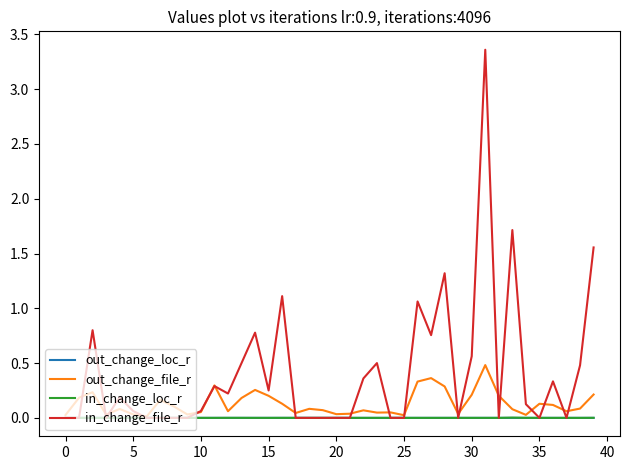

What are all the series names shown in the legend?

out_change_loc_r, out_change_file_r, in_change_loc_r, in_change_file_r